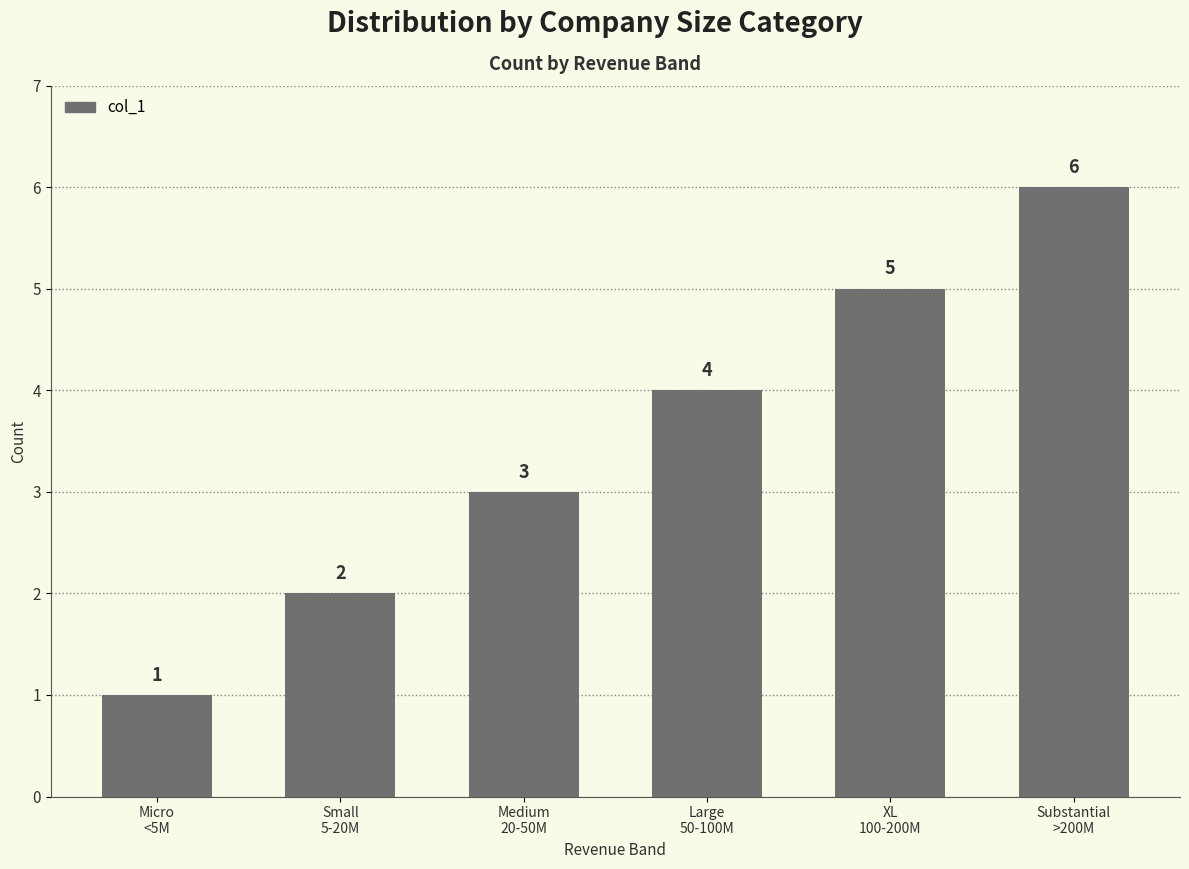

Reading left to right, transcribe all the data shown in this chart.

Micro
<5M=1	Small
5-20M=2	Medium
20-50M=3	Large
50-100M=4	XL
100-200M=5	Substantial
>200M=6